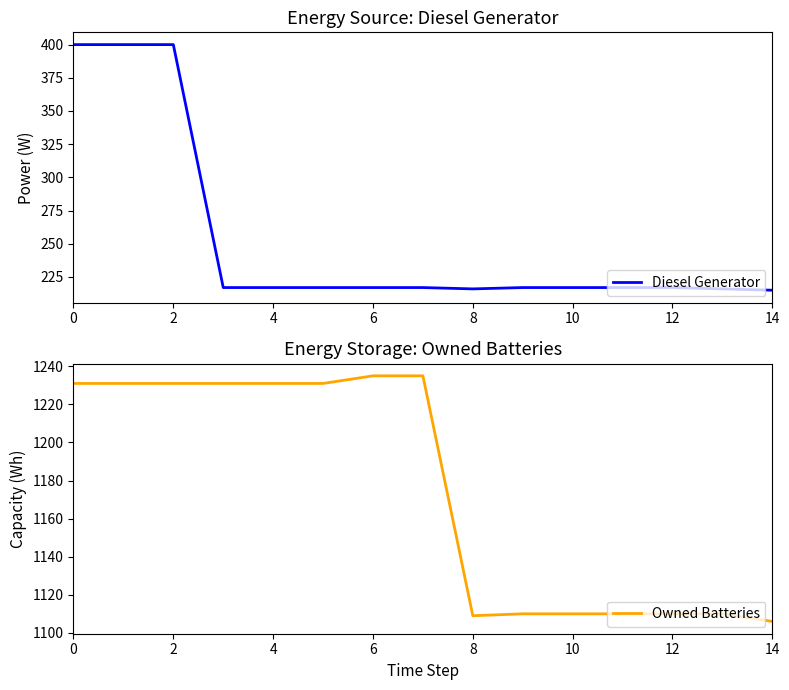

What is the lowest value of the Diesel Generator series?

215